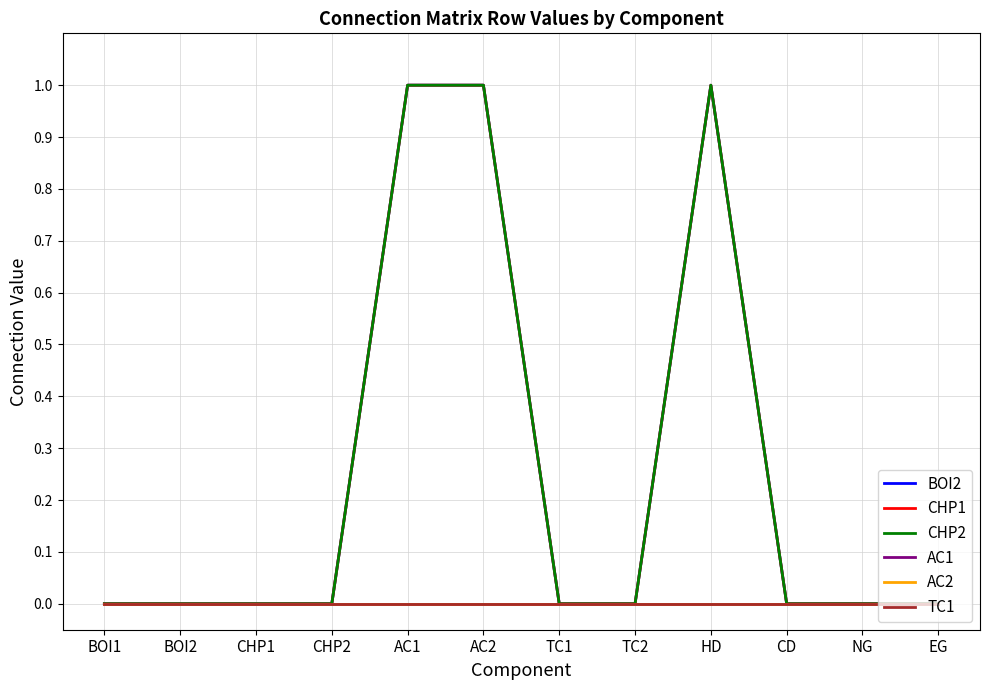

Does the chart display data point markers on the line(s)?

No